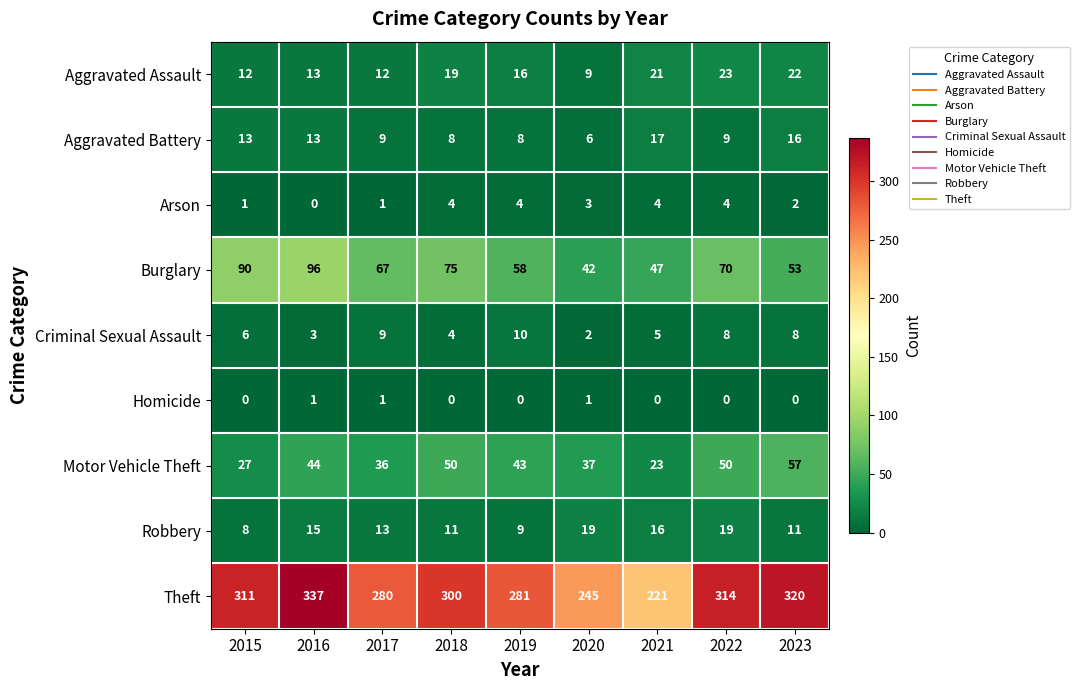

How many categories are shown in the chart?

9